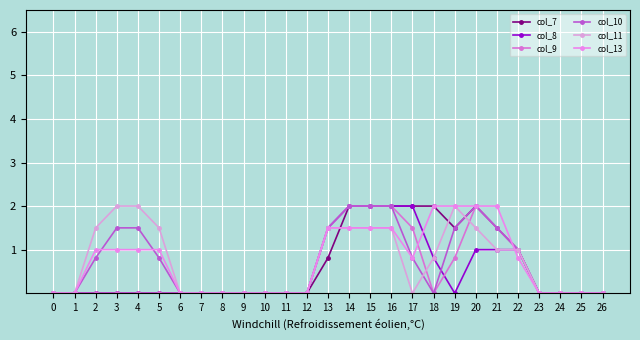

Where is col_13 nearest to the value 1?

2